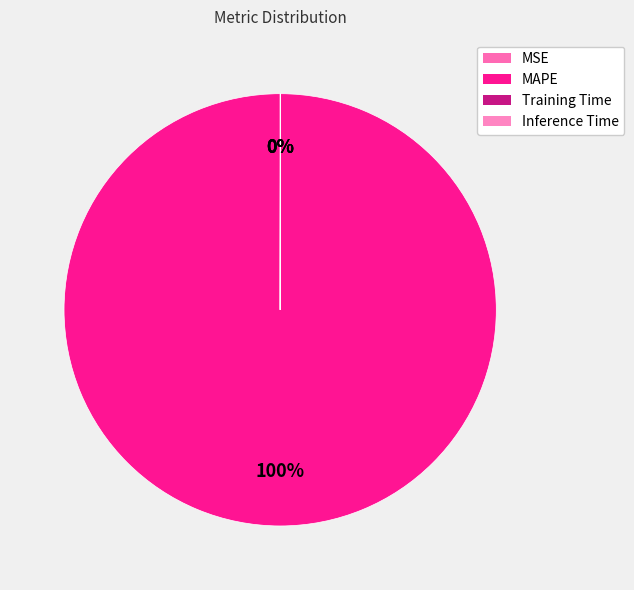

The MSE slice represents 1% of the pie. True or false?

False